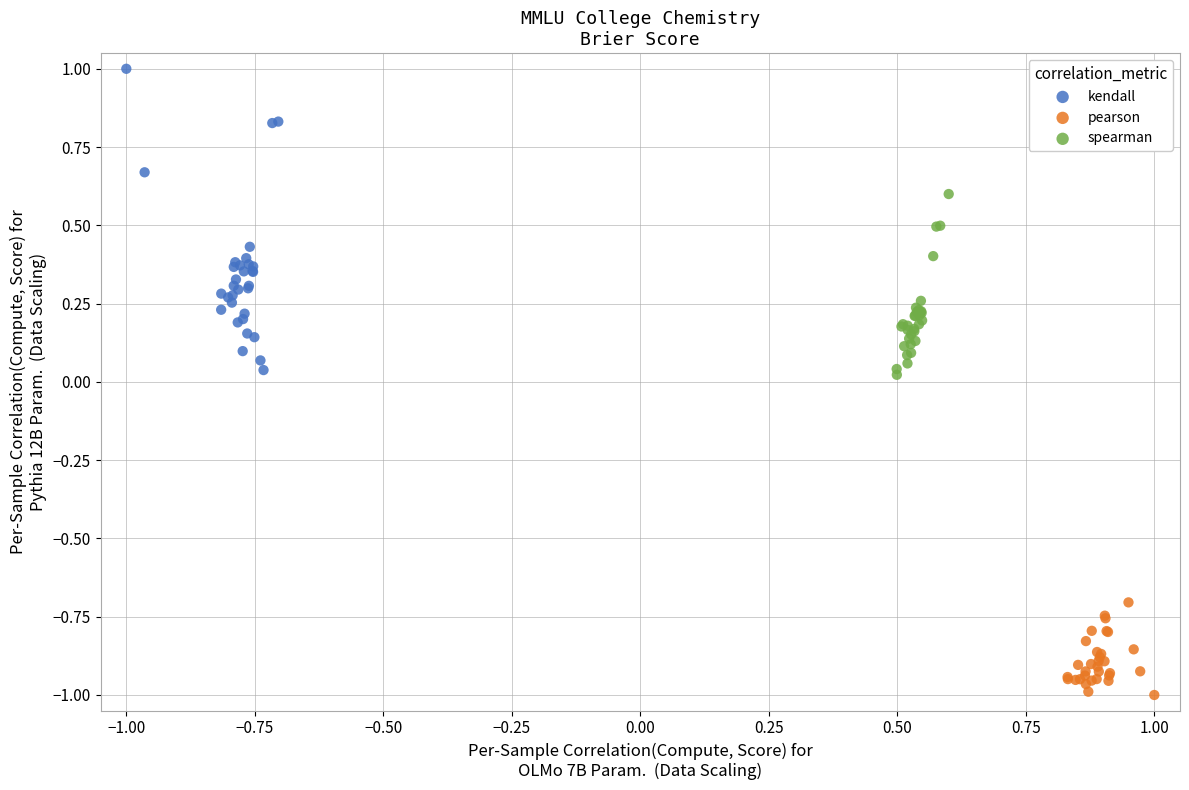

Which series has the widest spread of Y values?

kendall